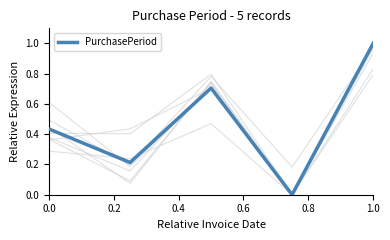

What is the maximum value for PurchasePeriod?

1.0